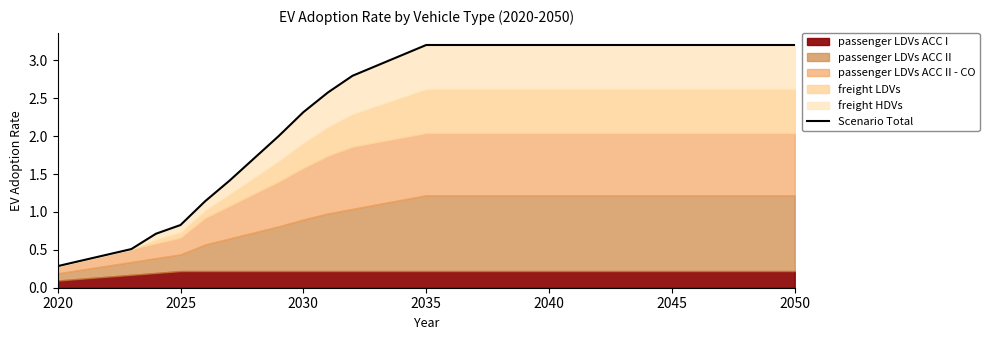

At which category does the chart reach its peak across all series?

2035